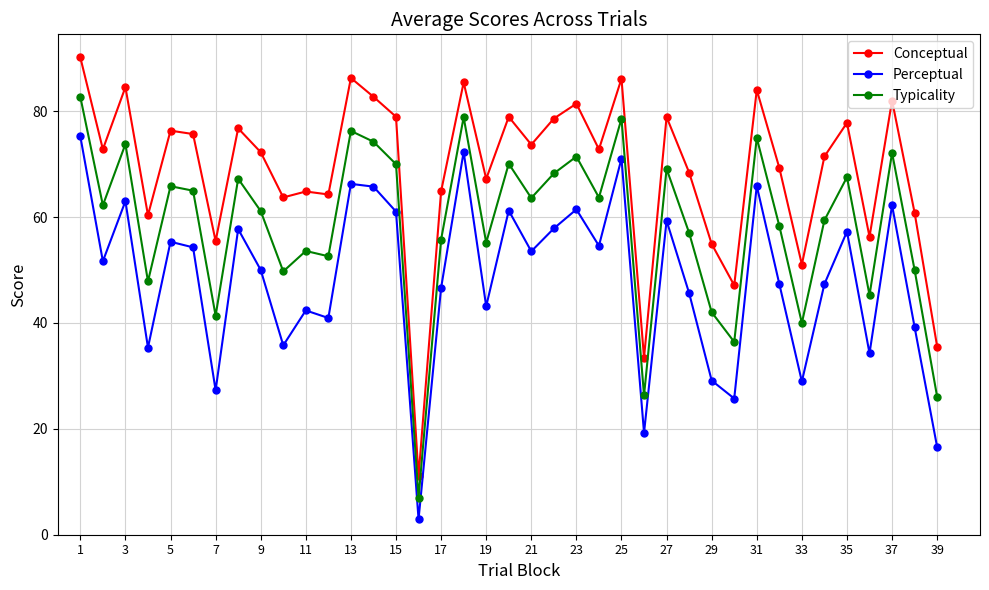

True or false: Conceptual has more than 0 points higher than both neighbors.

True